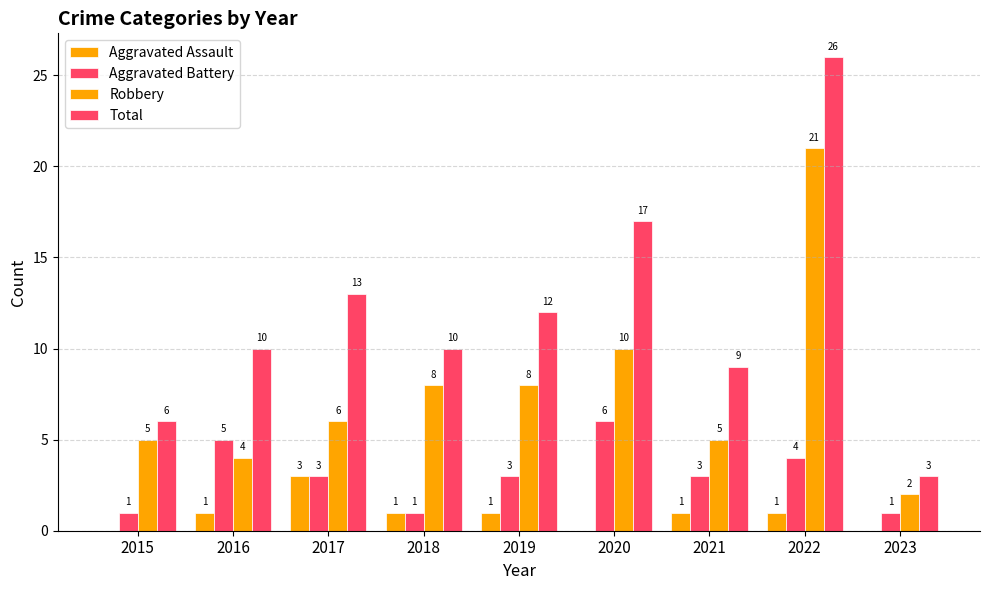

Is the value of Robbery at 2019 greater than the value of Total at 2017?

No